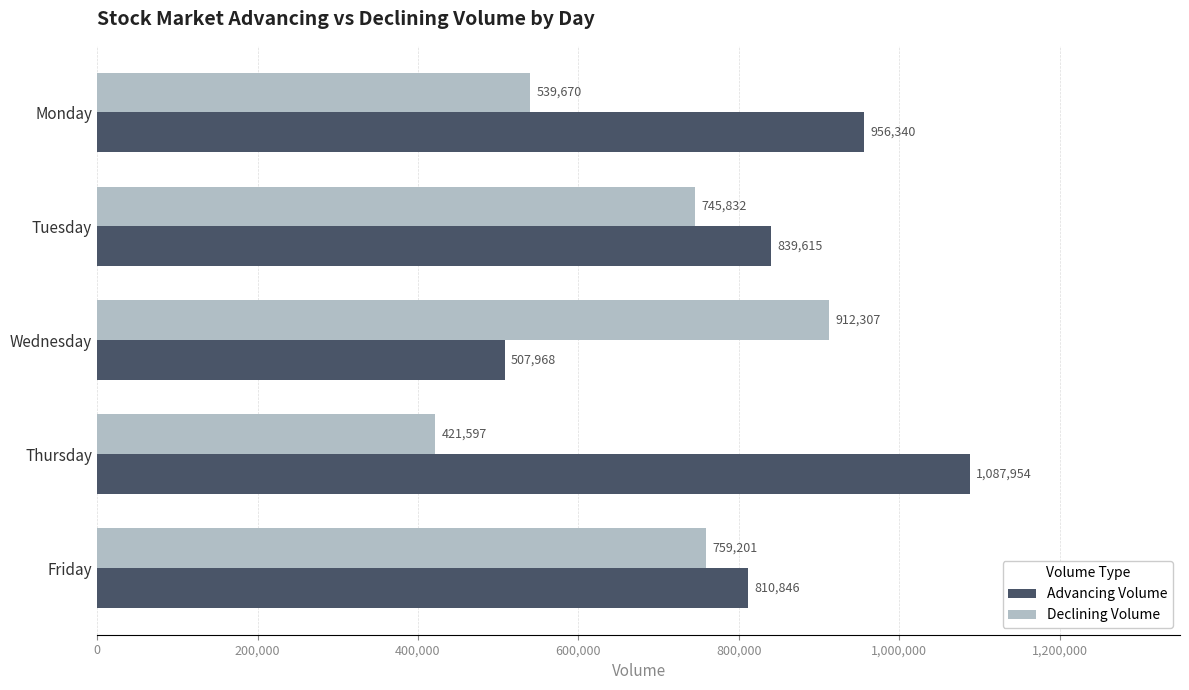

True or false: Declining Volume has a value of 745832 at Tuesday.

True